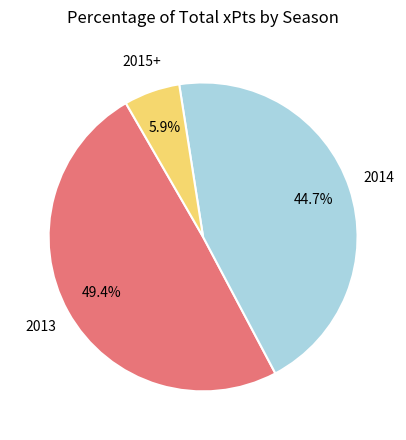

Is there any slice that represents more than half of the pie?

No